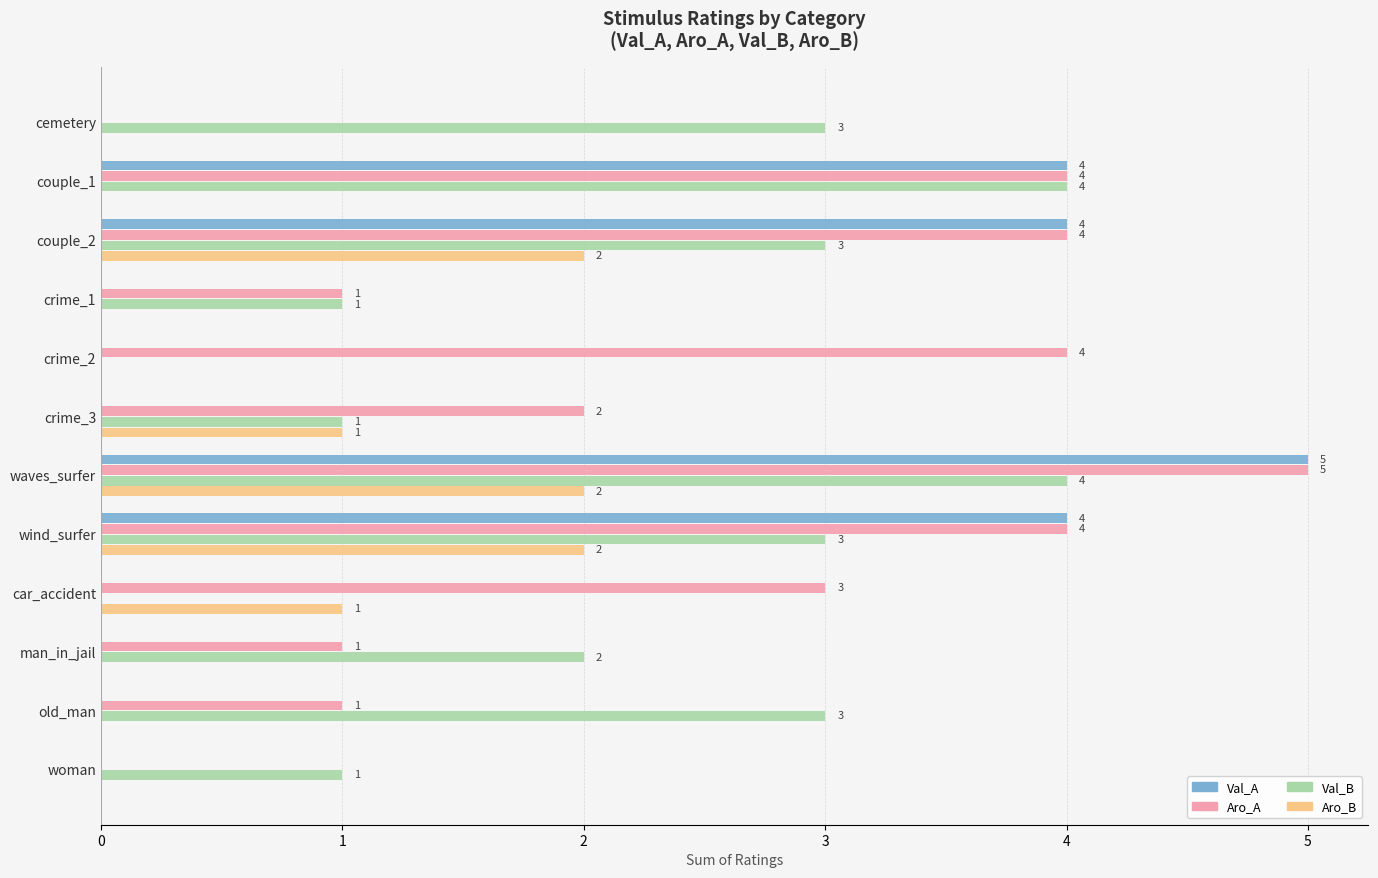

At which label is Aro_A closest to 2?

crime_3